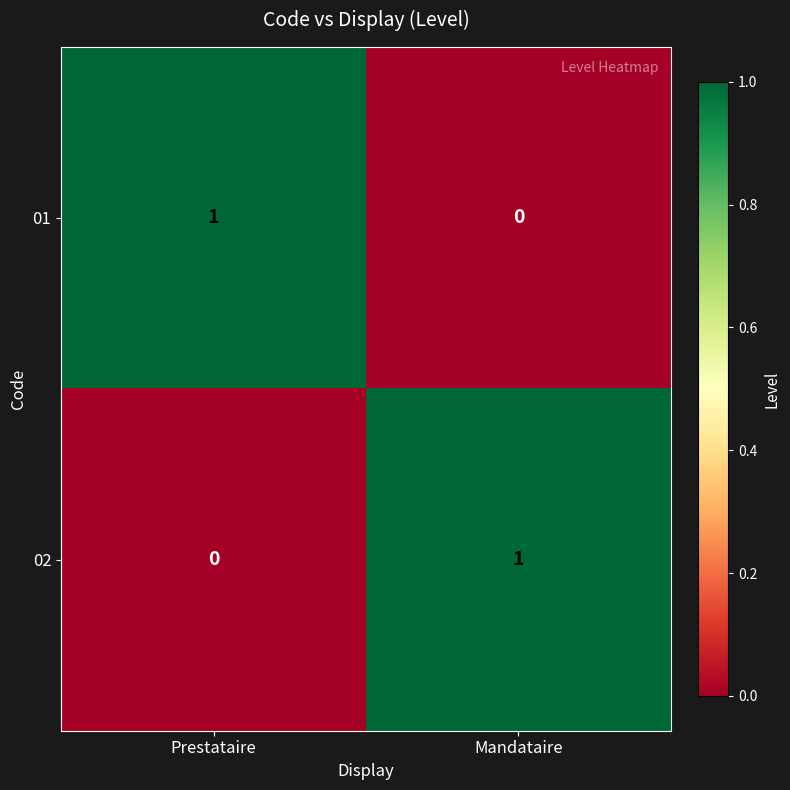

Where is 01 nearest to the value 0?

Mandataire